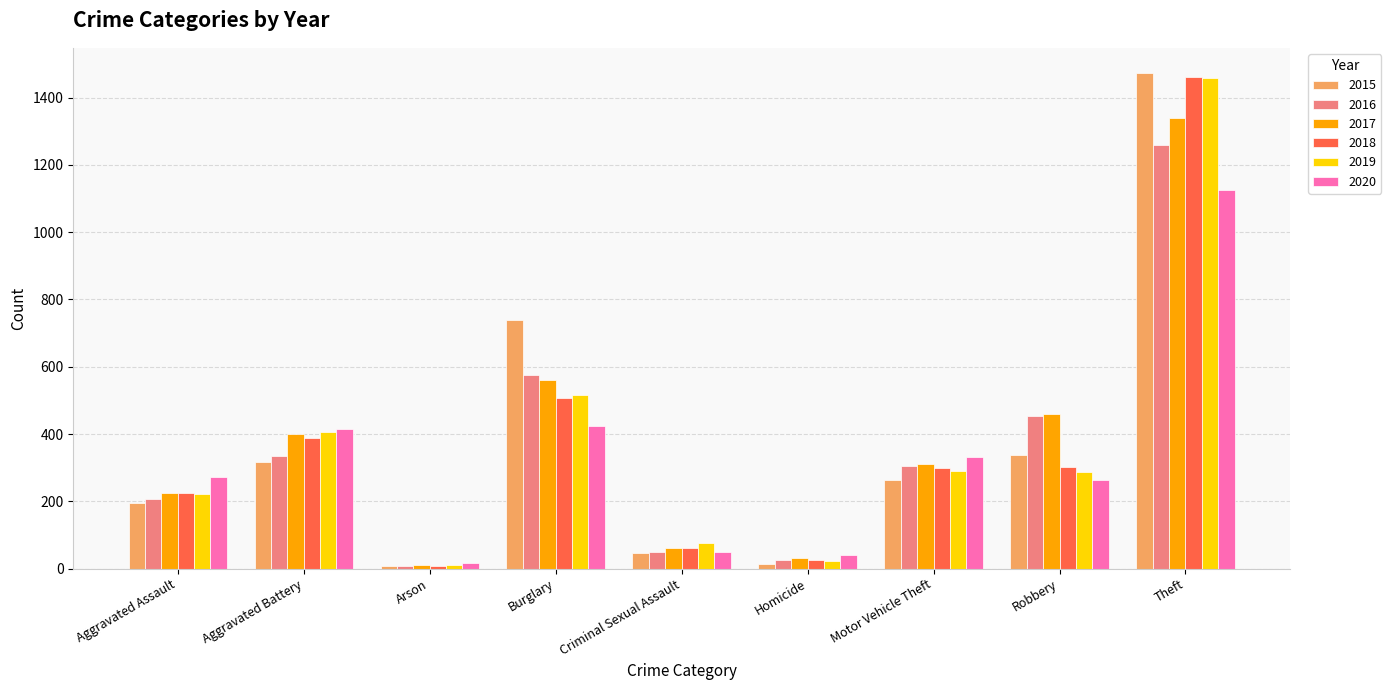

What is the highest value of the 2019 series?

1459